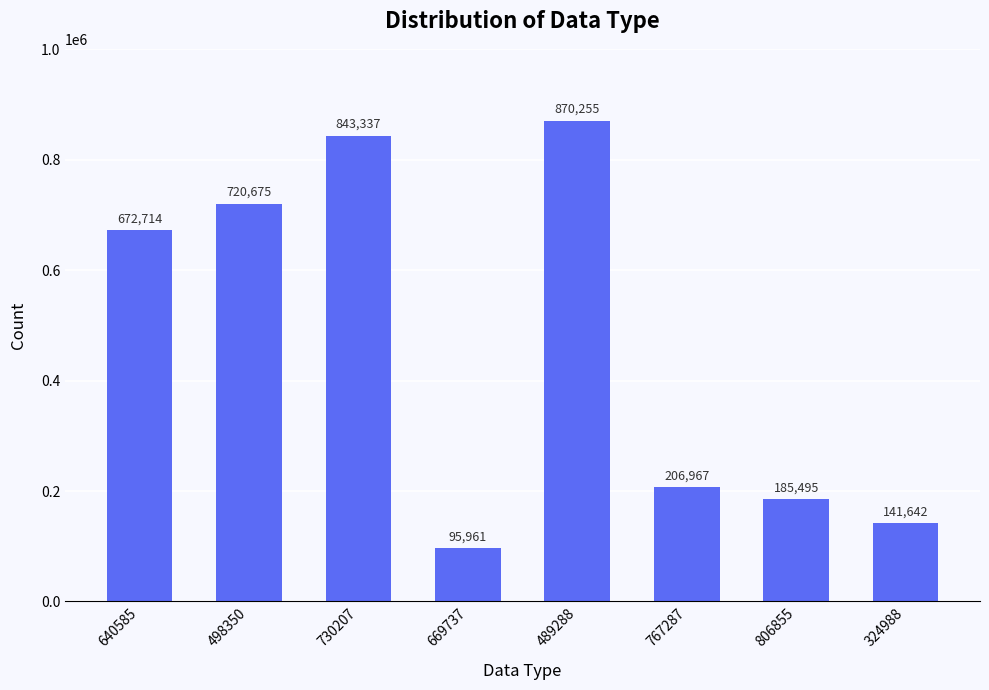

What is the maximum value shown in the chart?

870255